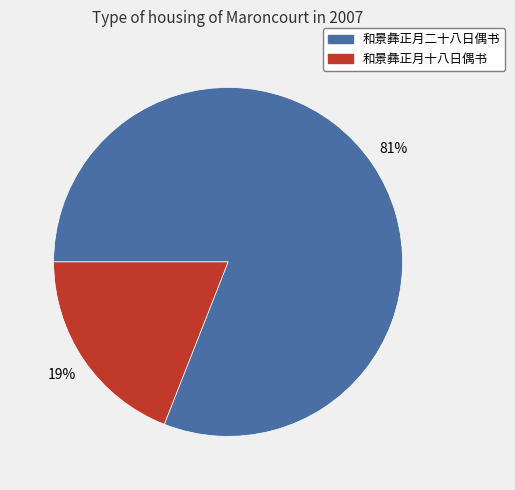

Which category has the smallest portion of the pie?

和景彝正月十八日偶书